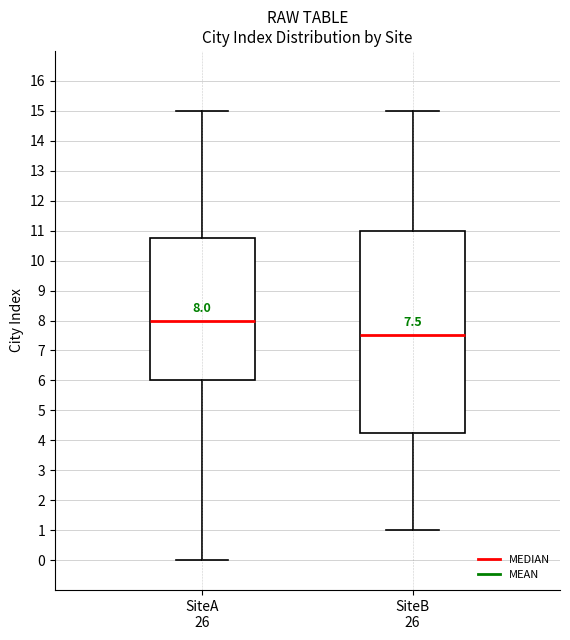

Which box is the tallest, from its lower edge to its upper edge?

SiteB 26